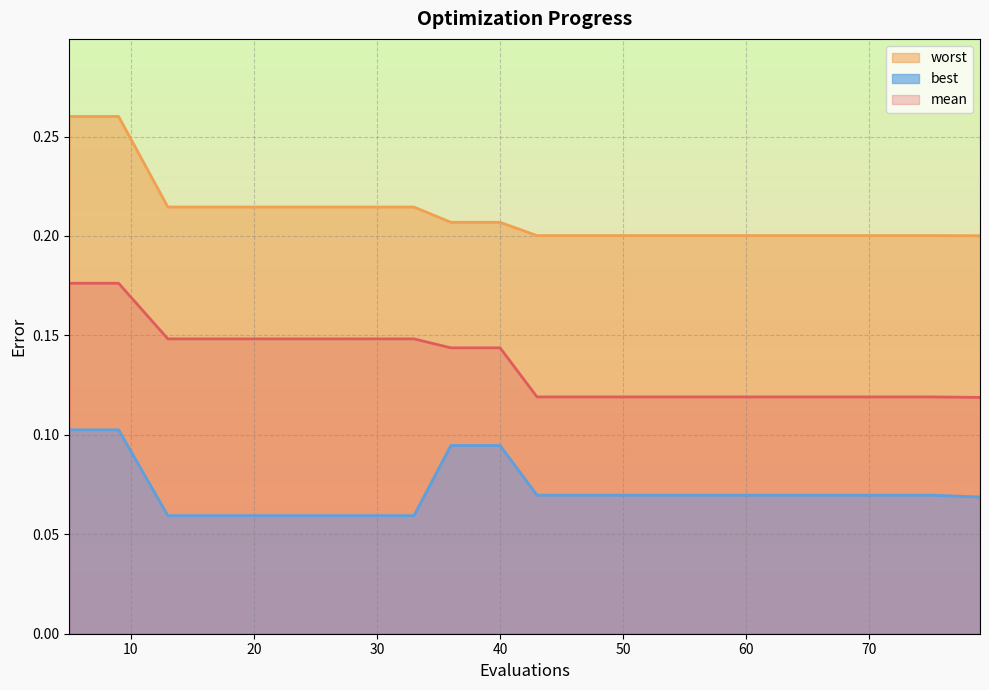

How many distinct data groups are displayed?

3